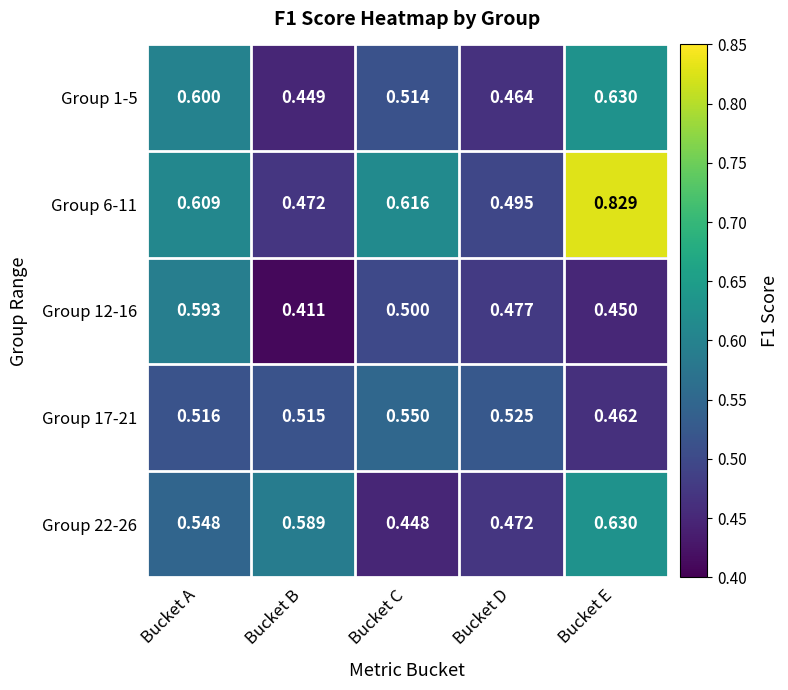

Which label corresponds to the smallest value in the chart?

Bucket B